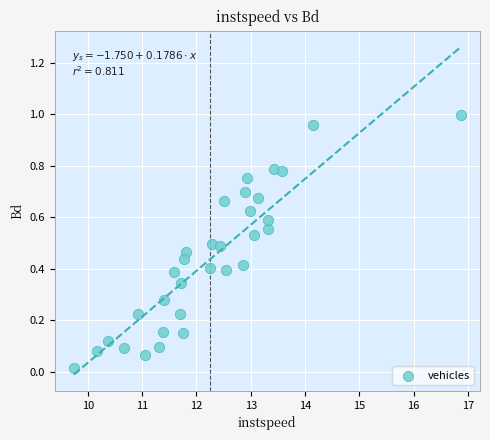

What is the range of X values (max minus min)?

7.1